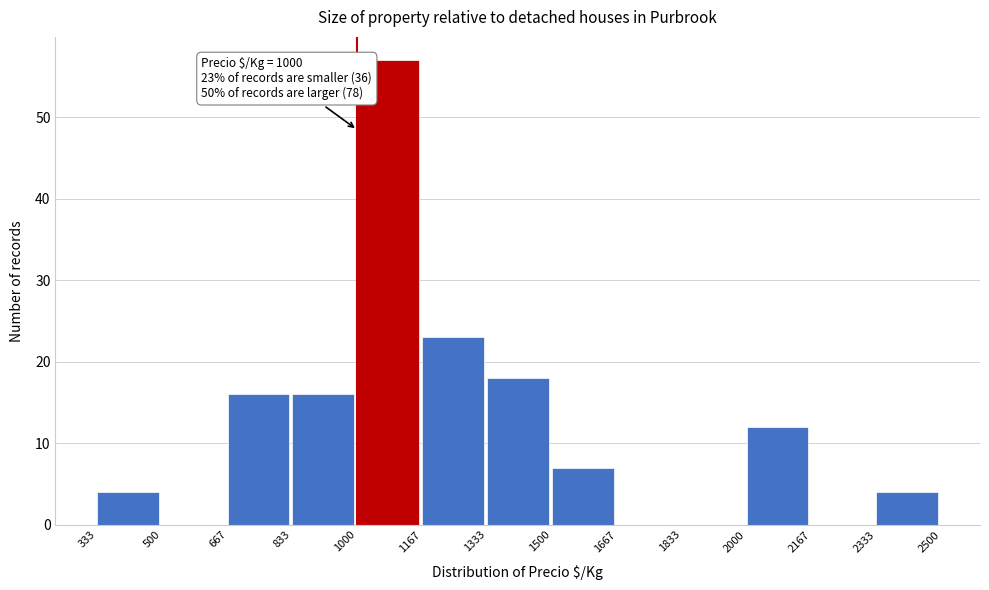

Over which range of the x-axis is the bar tallest?

1000 to 1167